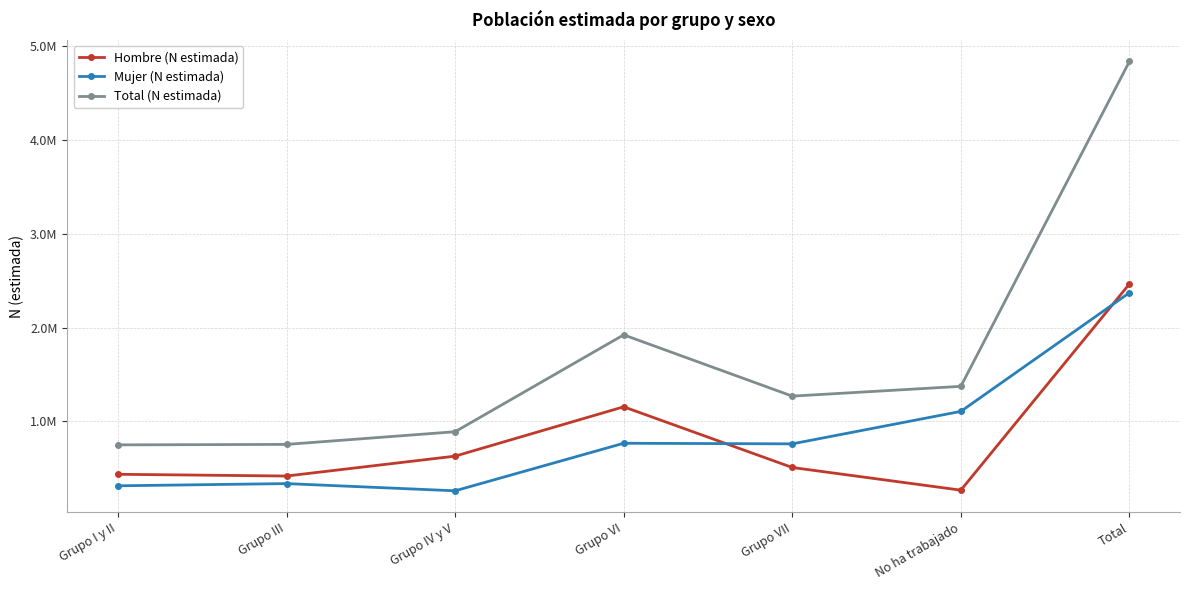

Is this an area chart (filled region under the line)?

No